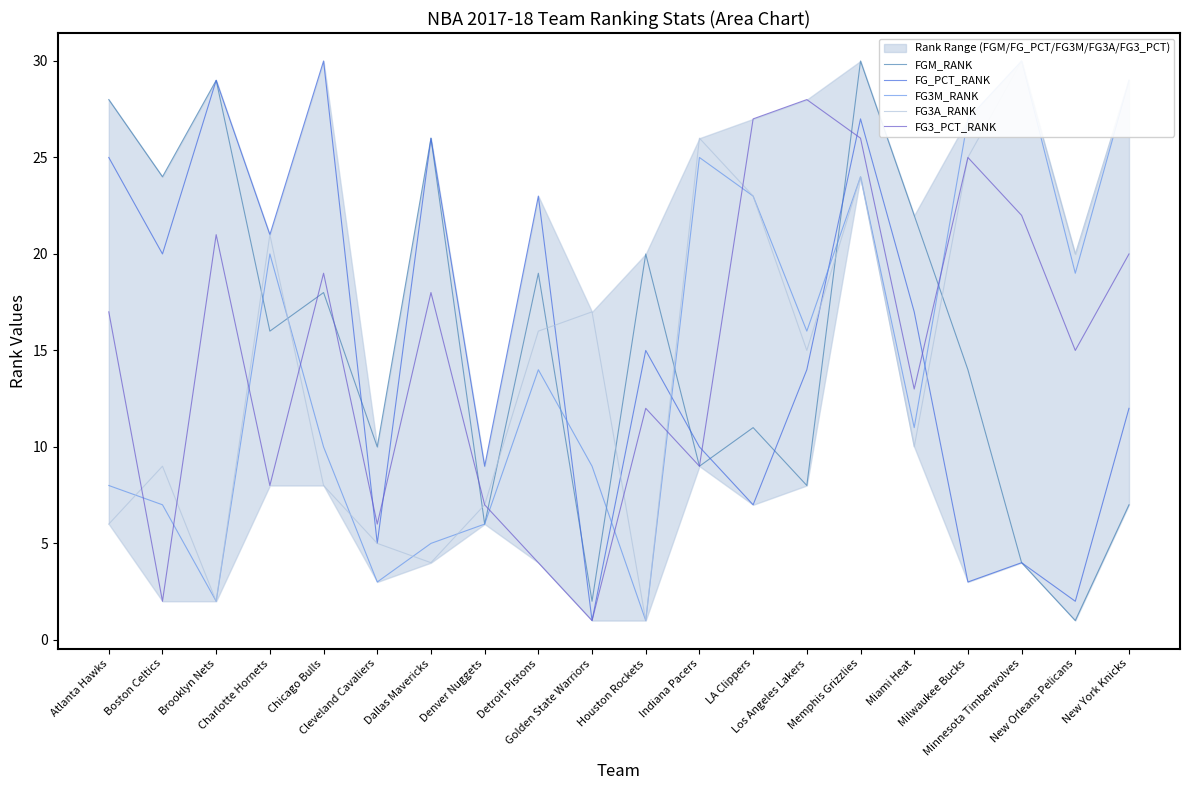

Which has a higher value, Milwaukee Bucks or Charlotte Hornets?

Charlotte Hornets